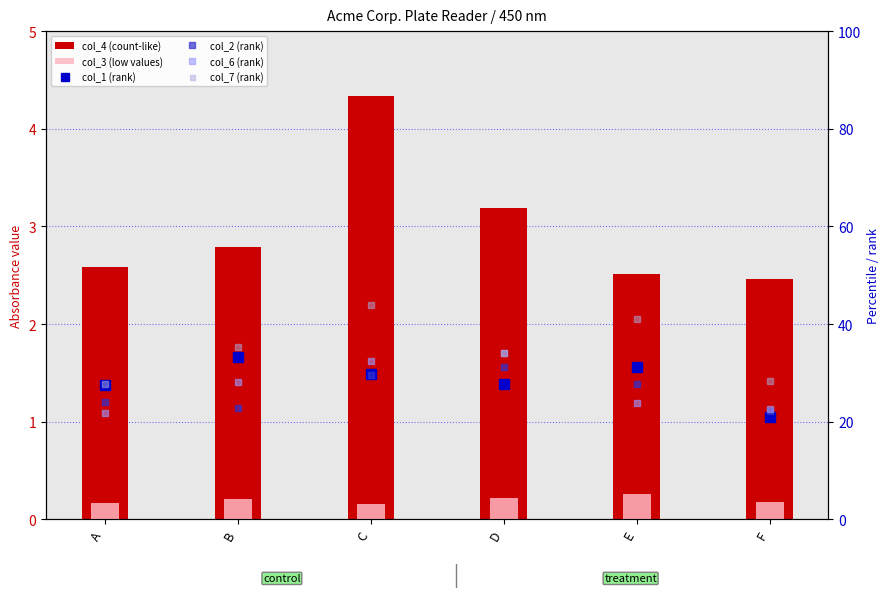

Reading right to left, transcribe all the data shown in this chart.

col_4 (count-like): F=2.5	E=2.5	D=3.2	C=4.3	B=2.8	A=2.6
col_3 (low values): F=0.2	E=0.3	D=0.2	C=0.2	B=0.2	A=0.2
col_1 (rank): F=21.0	E=31.2	D=27.8	C=29.8	B=33.3	A=27.5
col_2 (rank): F=22.2	E=27.8	D=31.1	C=29.5	B=22.8	A=24.0
col_6 (rank): F=22.5	E=23.8	D=34.0	C=32.4	B=28.1	A=21.8
col_7 (rank): F=28.2	E=41.1	D=34.1	C=43.8	B=35.3	A=27.7